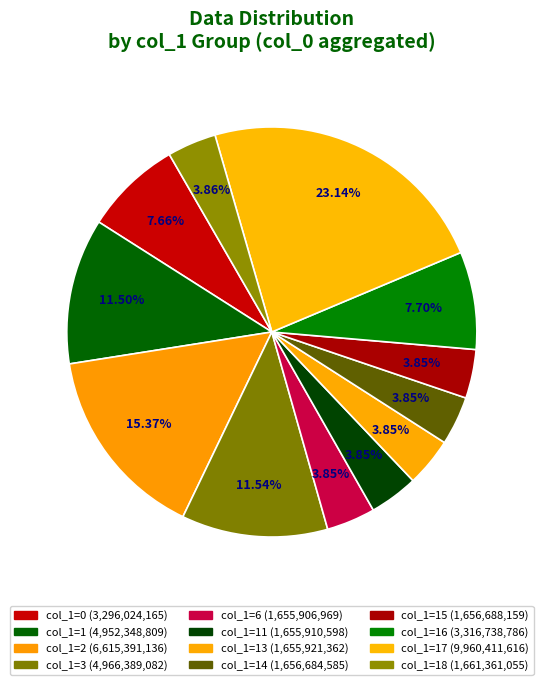

Which has a higher value, 16 or 6?

16